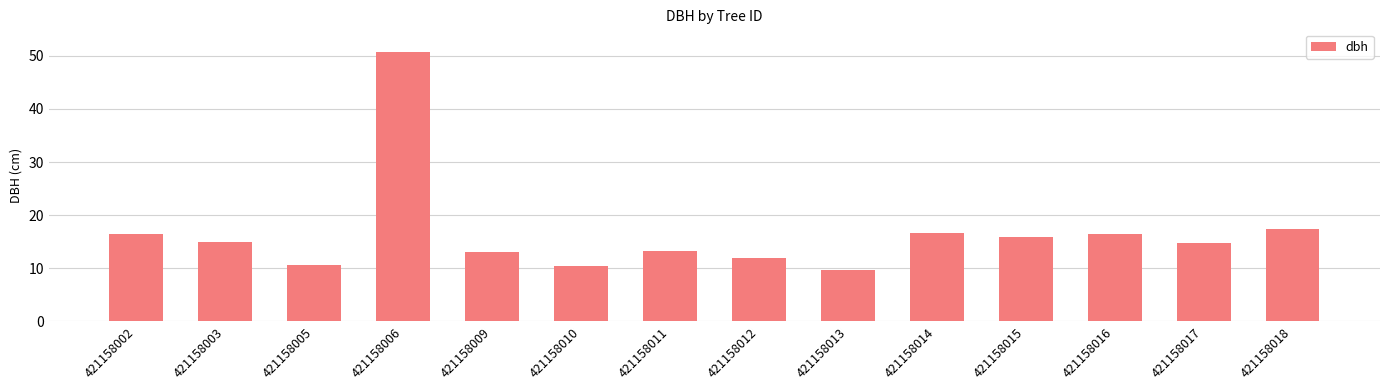

At which label is the value closest to 30?

421158018